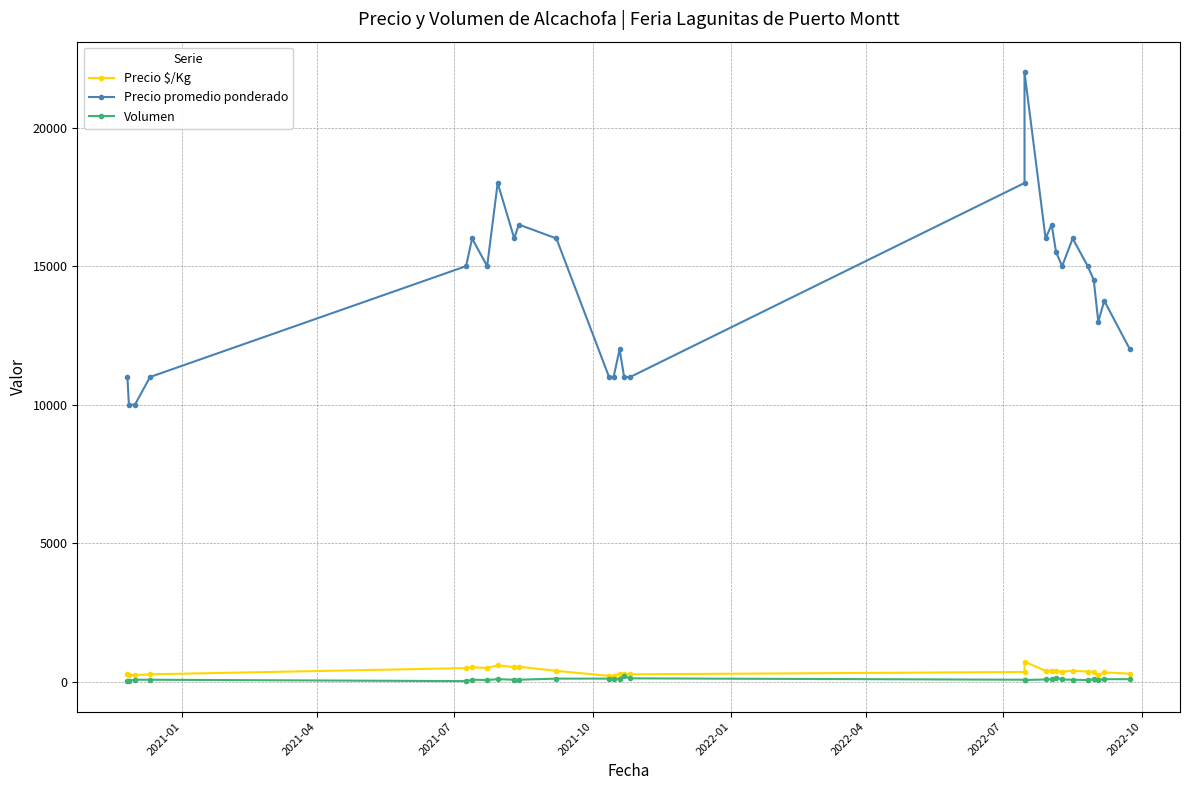

True or false: Precio promedio ponderado has a value of 11000 at 2021-01.

True